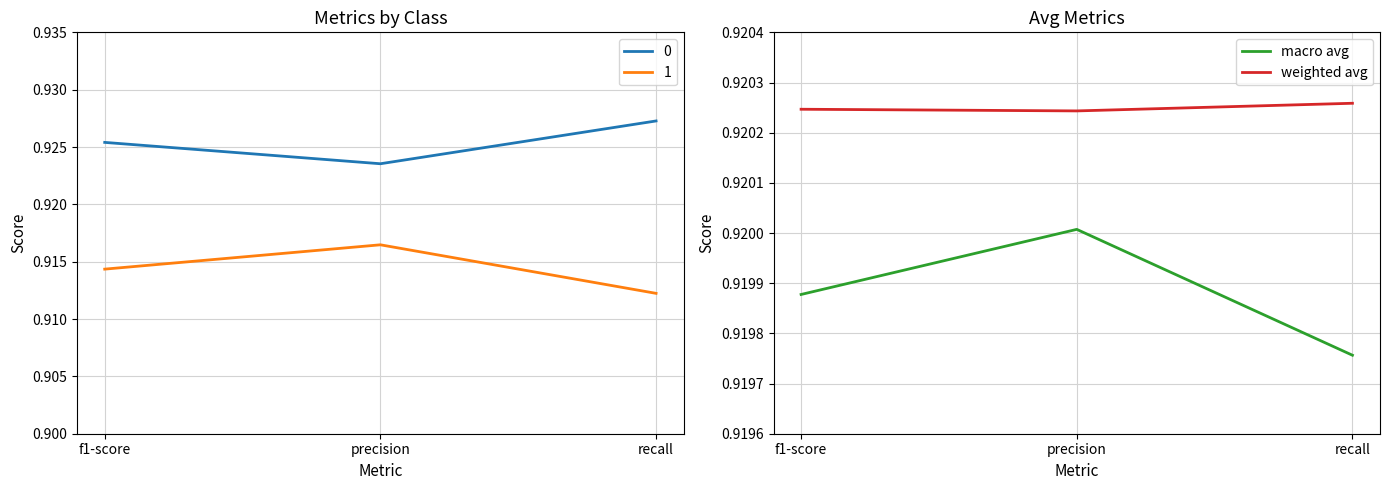

How many categories are shown in the chart?

3